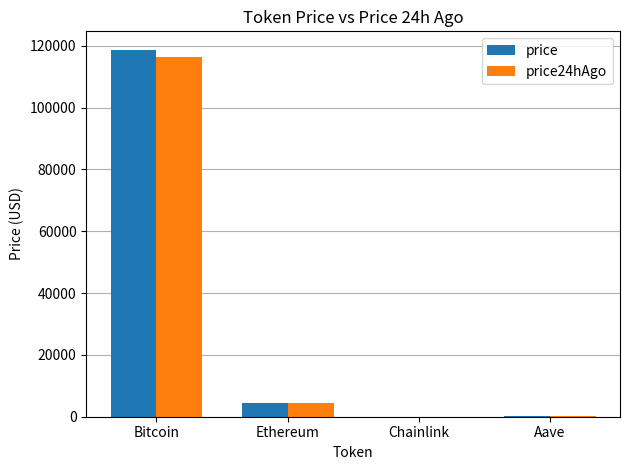

At which label does price24hAgo reach its peak?

Bitcoin